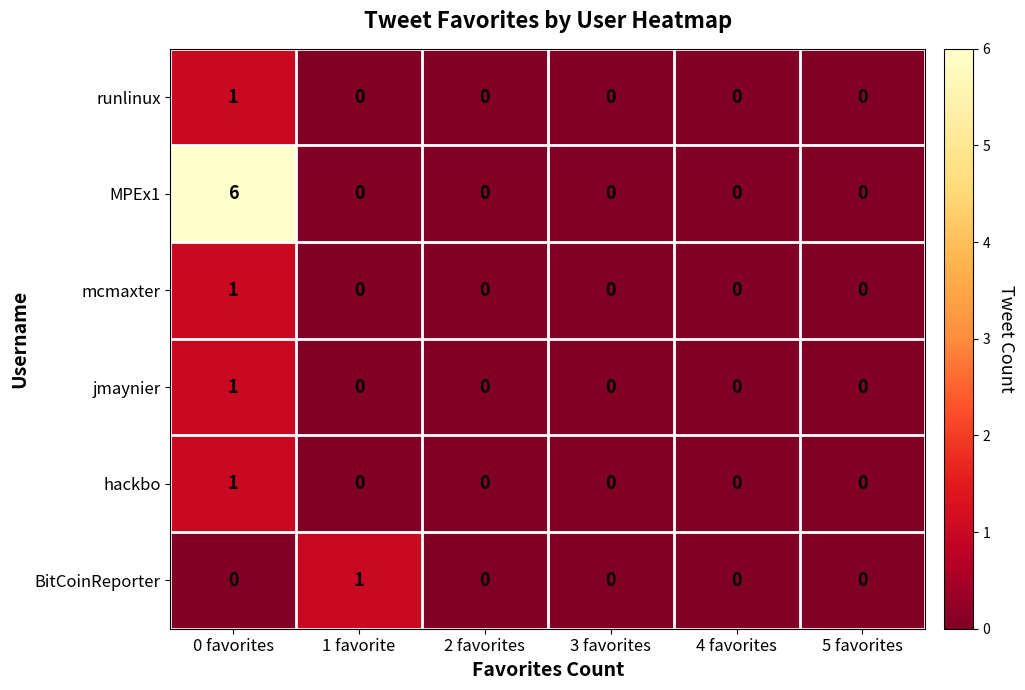

What is the greatest value displayed?

6